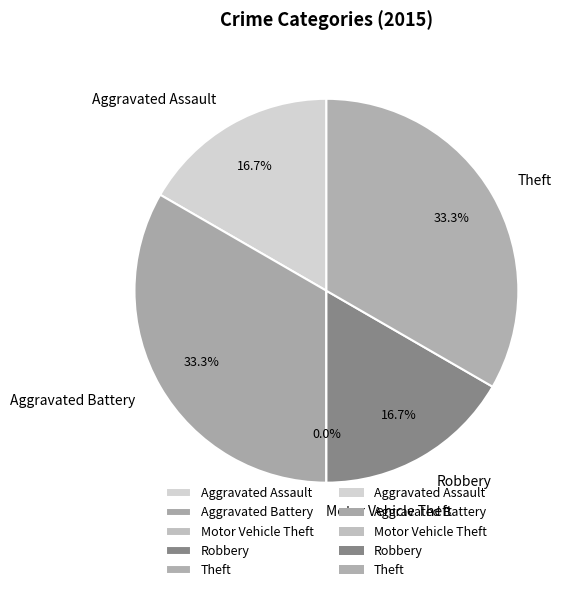

Is it true that Robbery is 17% of the pie?

True